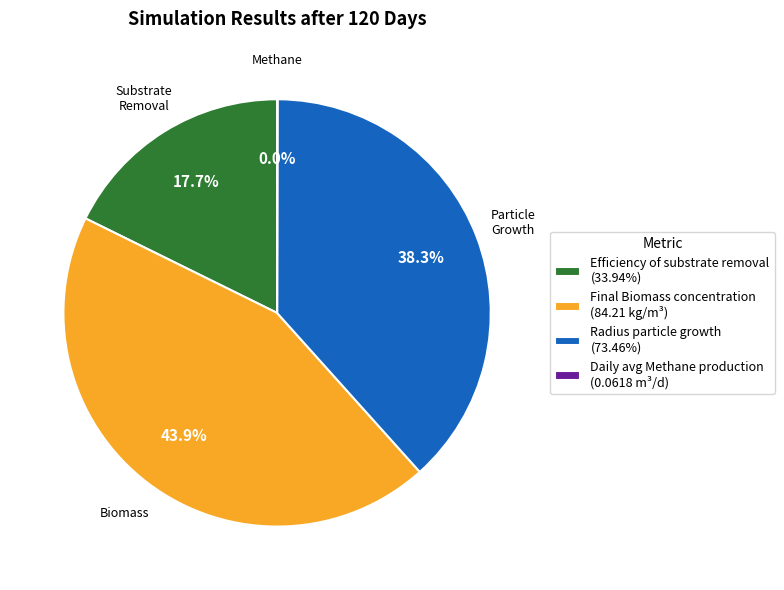

What percentage do Final Biomass concentration (84.21 kg/m³) and Radius particle growth (73.46%) together represent?

82.3%